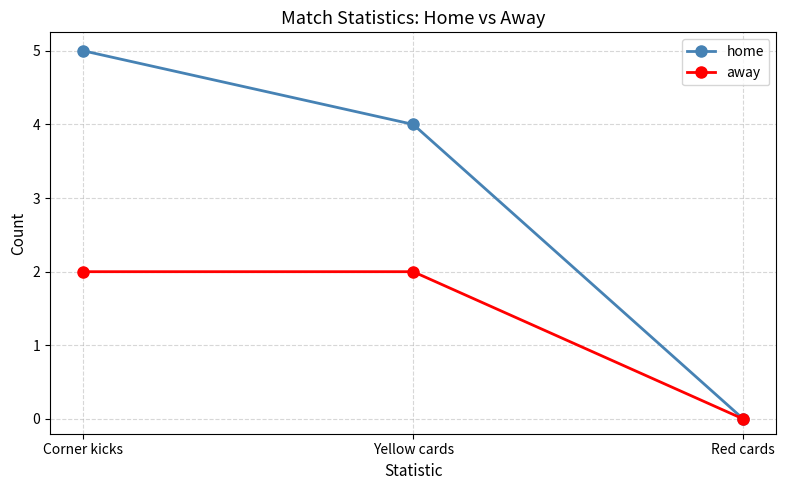

Between Yellow cards and Red cards, which series saw the biggest shift?

home